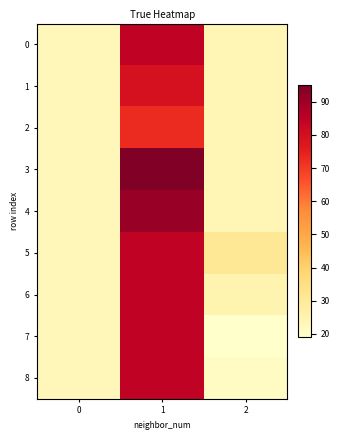

What is the maximum value shown in the chart?

95.0